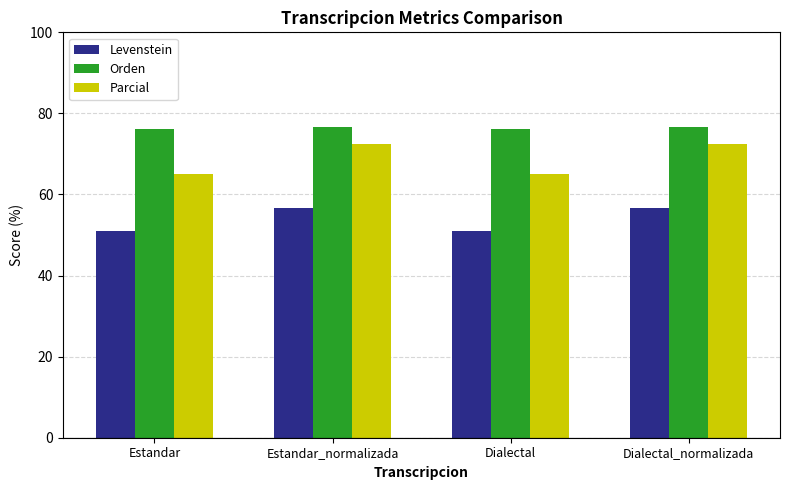

How many Levenstein values are between 50 and 56?

2